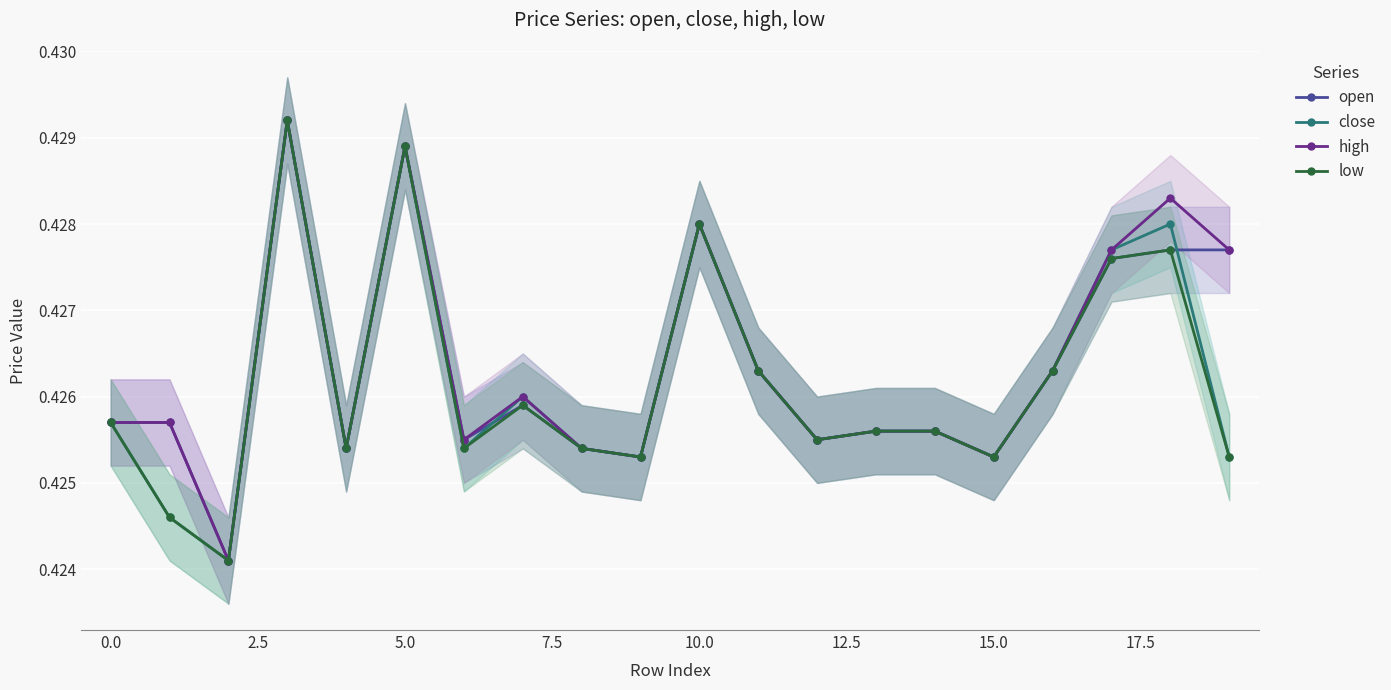

In open, how many points are lower than both neighbors (excluding endpoints)?

6